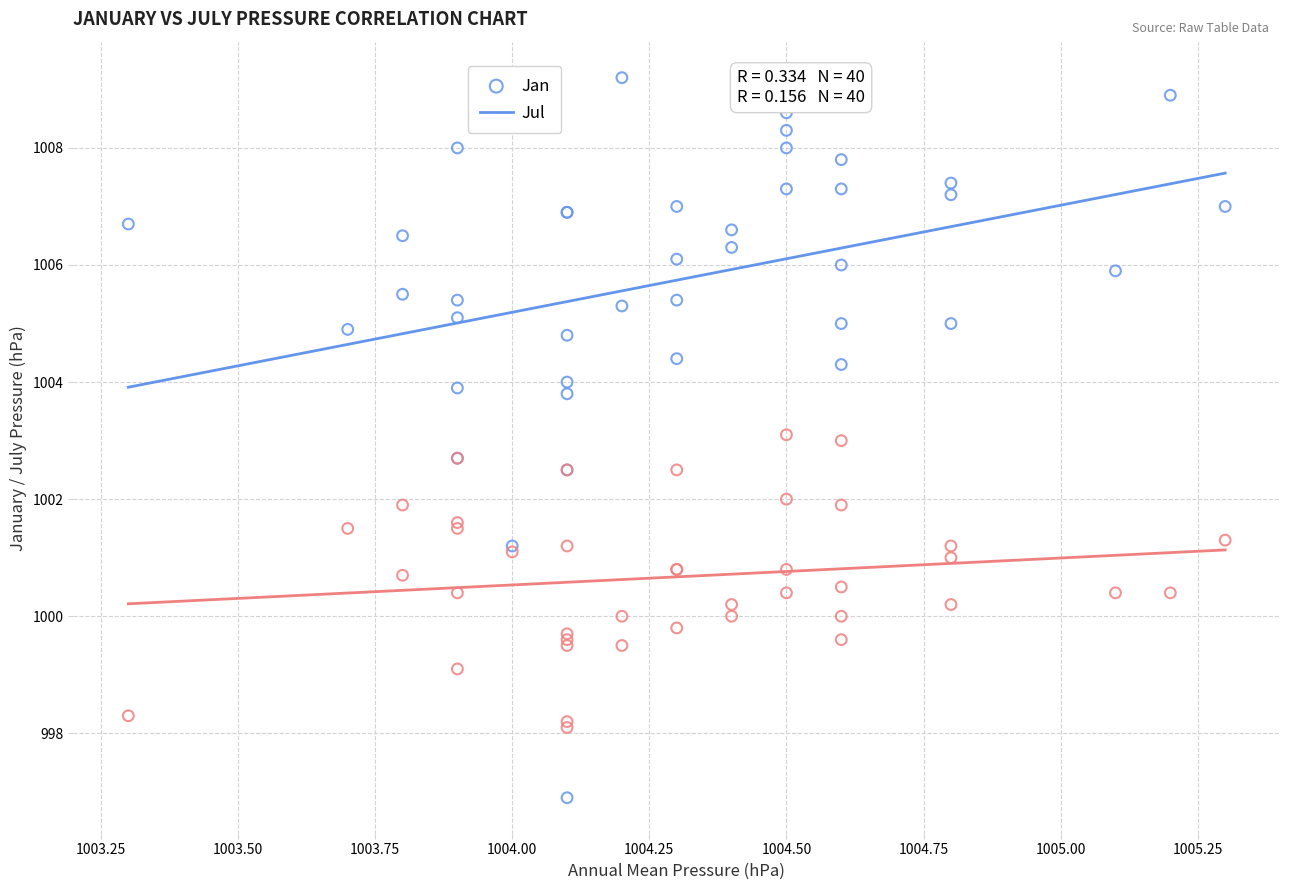

Which series reaches the minimum Y coordinate?

Jan